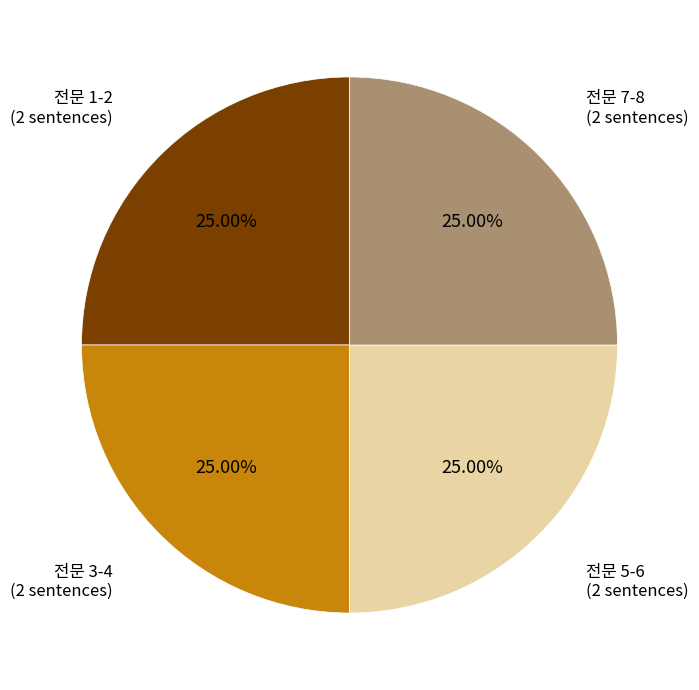

Is there any slice that represents more than half of the pie?

No